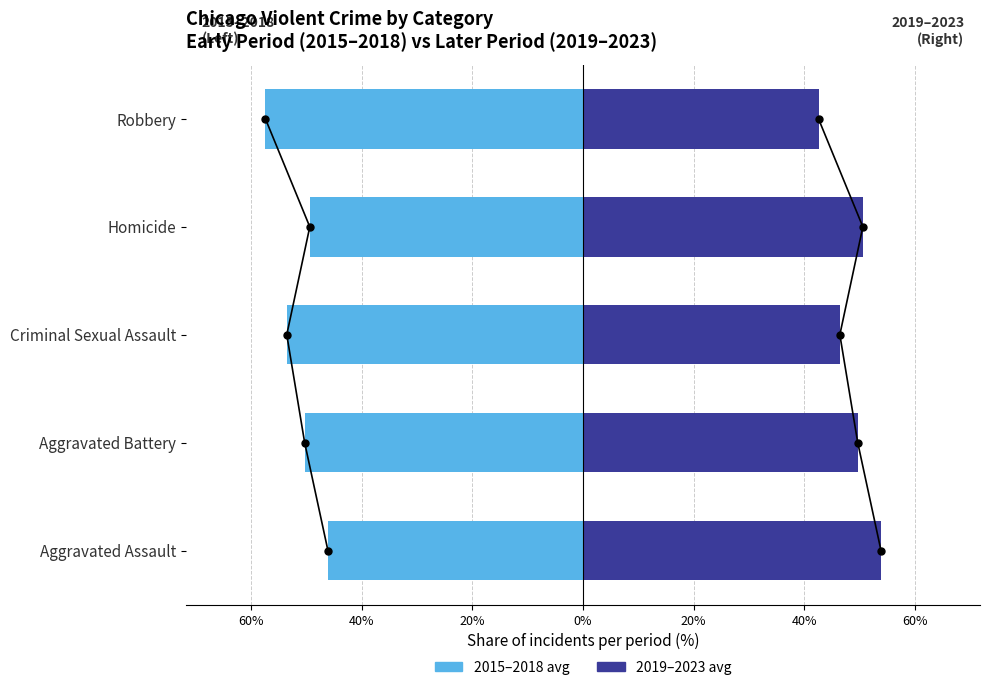

What are all the series names shown in the legend?

2015–2018 avg, 2019–2023 avg